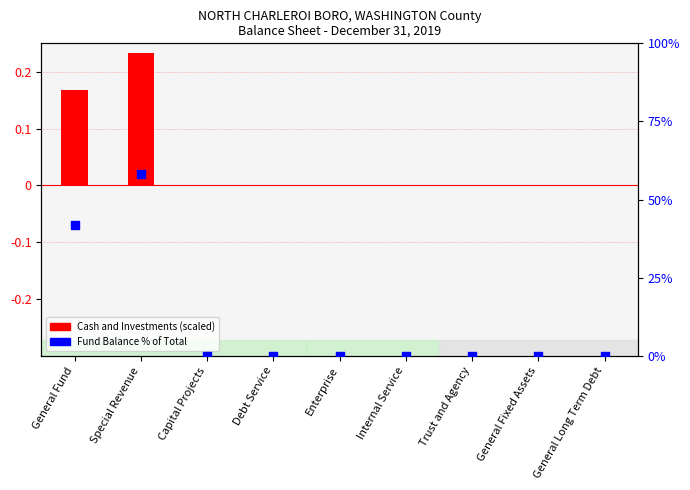

Which has a higher value, General Long Term Debt or Capital Projects?

General Long Term Debt